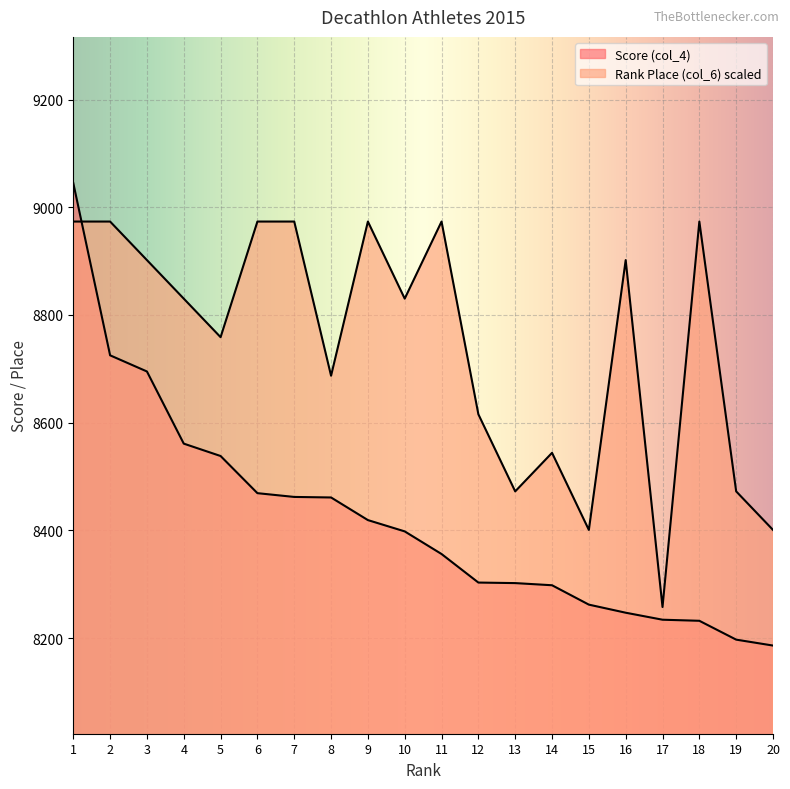

What is the difference between the highest and lowest values at 9?

554.4